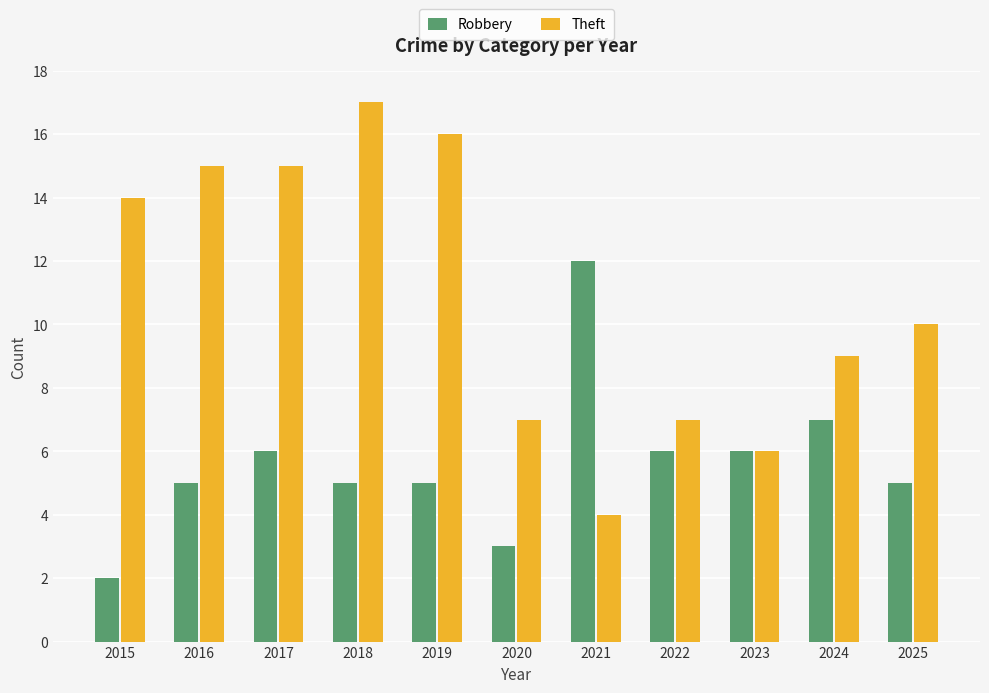

What are all the series names shown in the legend?

Robbery, Theft